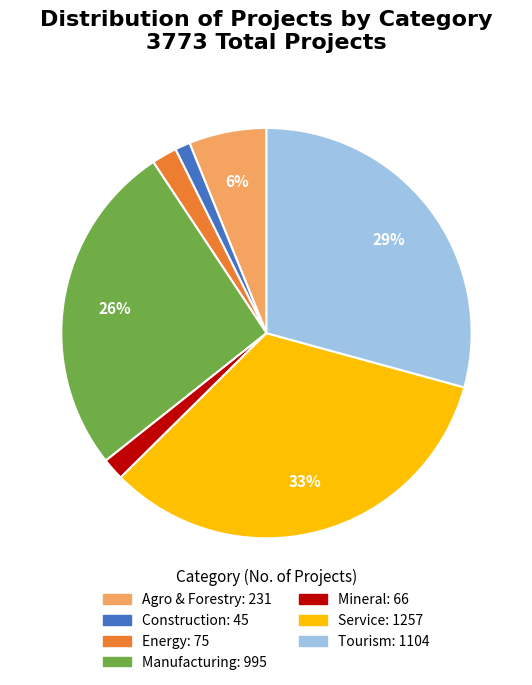

Is there a majority slice in this chart?

No